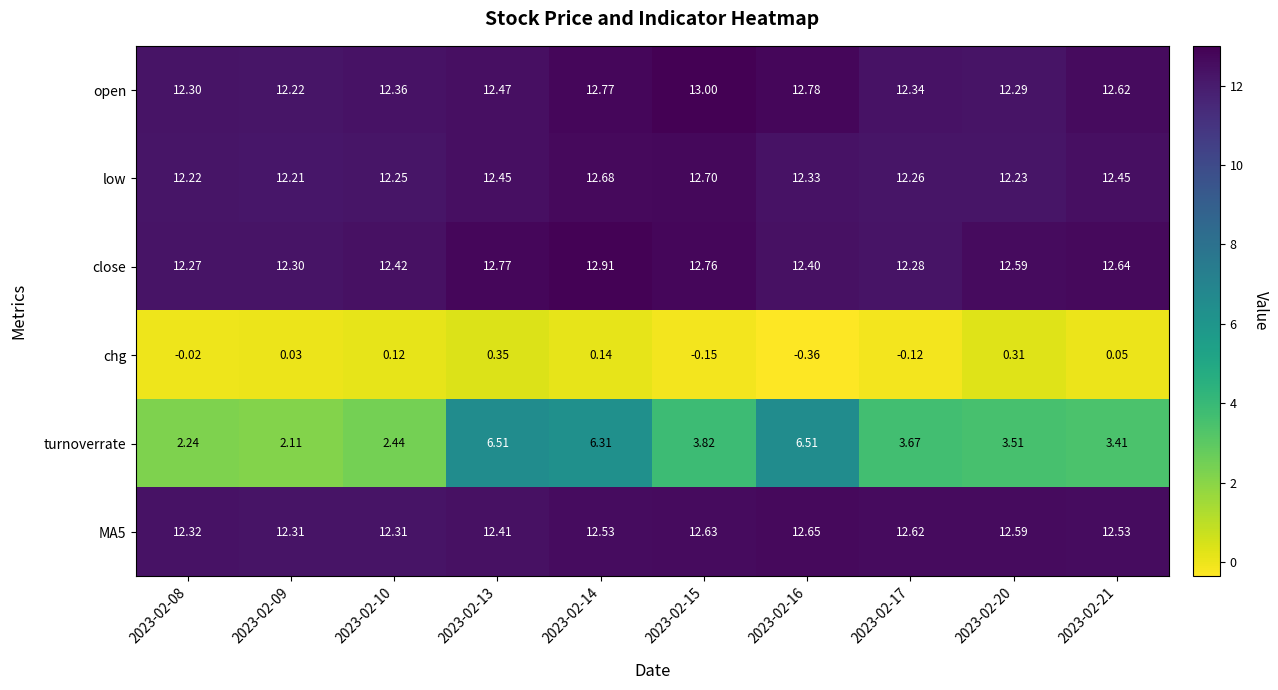

Is the value of close at 2023-02-15 greater than the value of low at 2023-02-09?

Yes